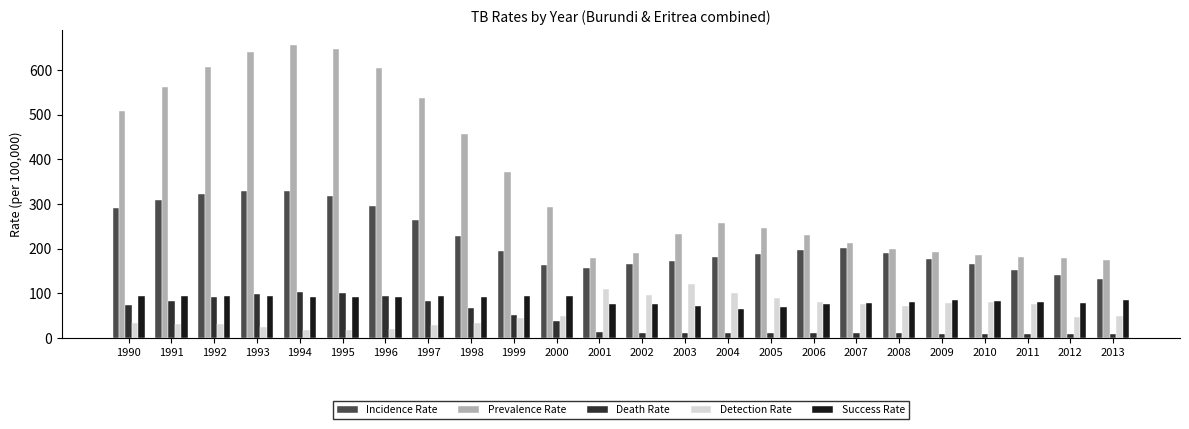

Which series has the widest spread of values?

Prevalence Rate